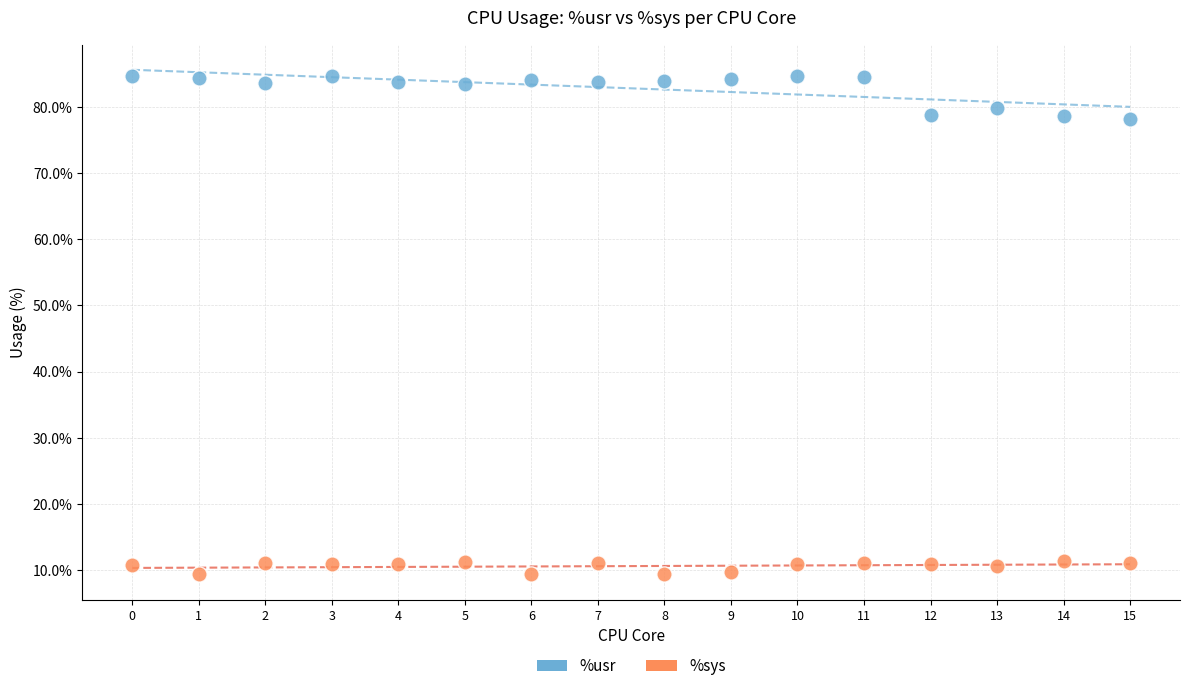

Across all data points, what is the range of Y values (max minus min)?

75.3